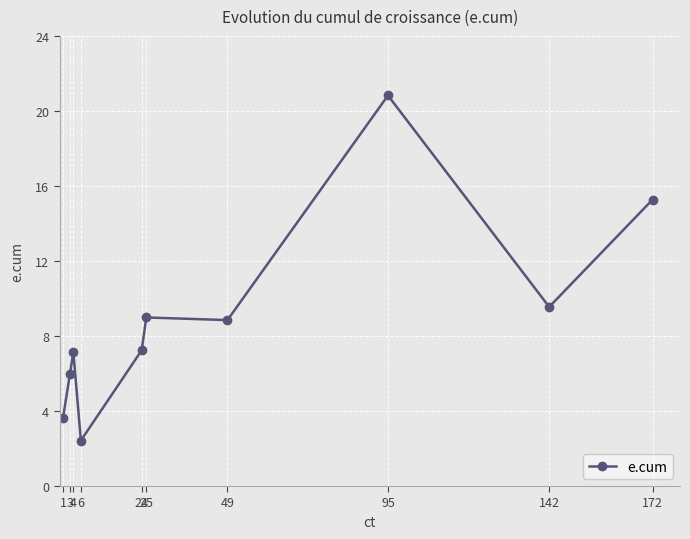

True or false: the data shows 9.5 at 142.

True